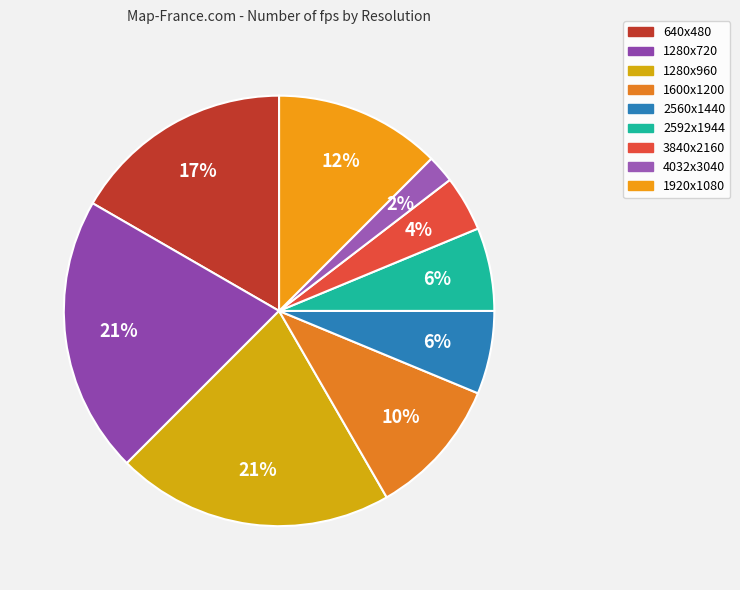

The 640x480 slice represents 17% of the pie. True or false?

True